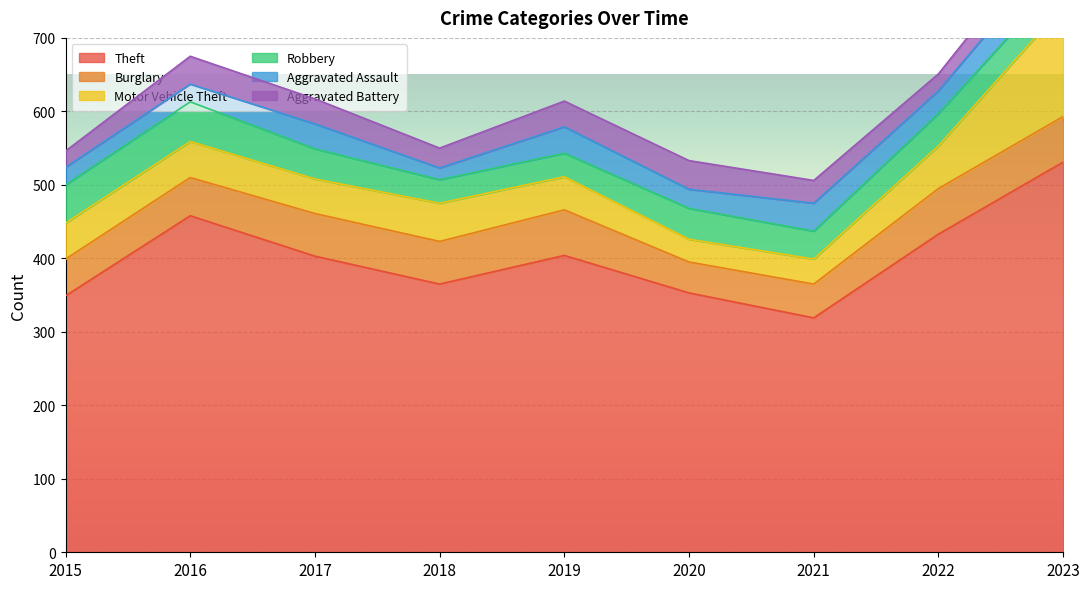

What is the average value of the Motor Vehicle Theft series?

57